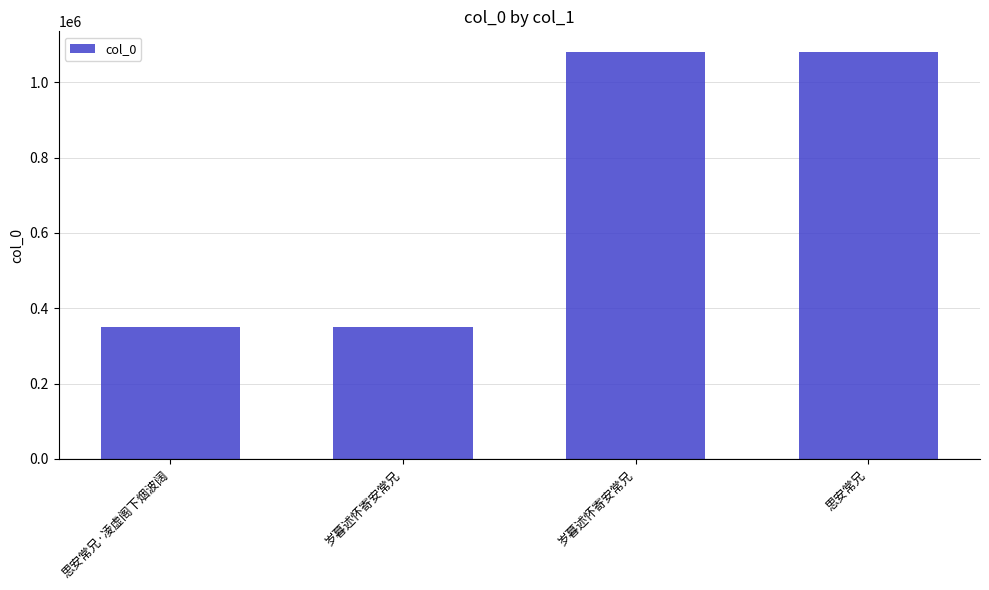

Are the bars horizontal?

No